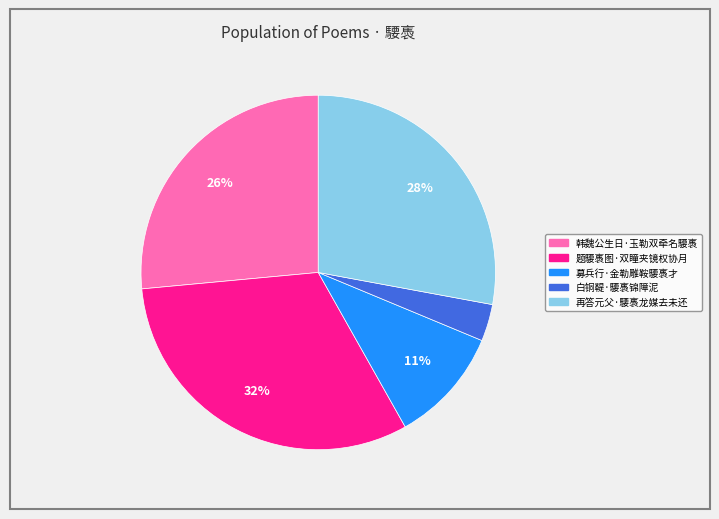

The 募兵行·金勒雕鞍騕褭才 slice represents 11% of the pie. True or false?

True